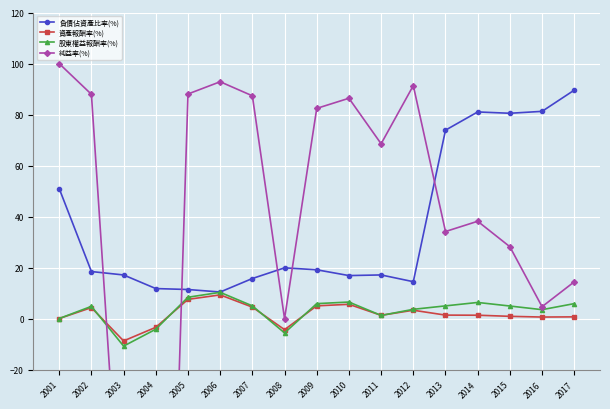

Which series ends up on top after the final intersection of 純益率(%) and 股東權益報酬率(%)?

純益率(%)